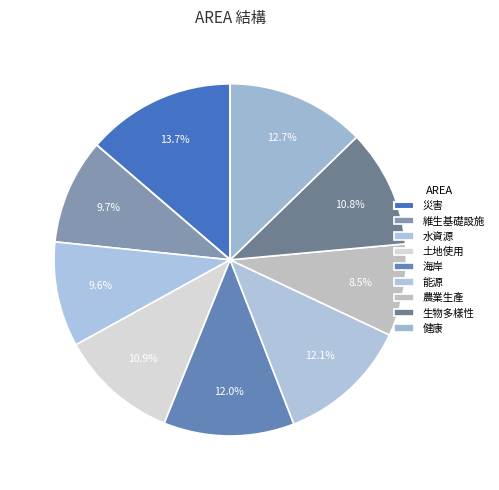

Count the number of slices in the pie.

9